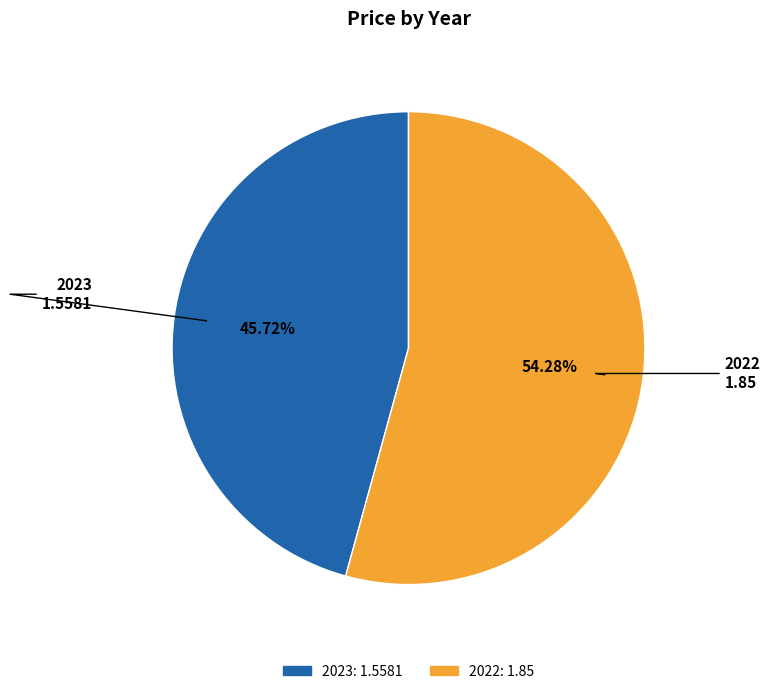

Combined, do 2022 and 2023 account for over 50%?

Yes